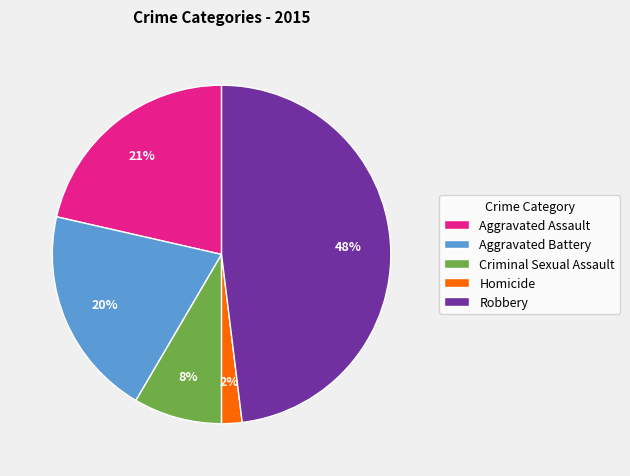

Which has a higher value, Robbery or Homicide?

Robbery